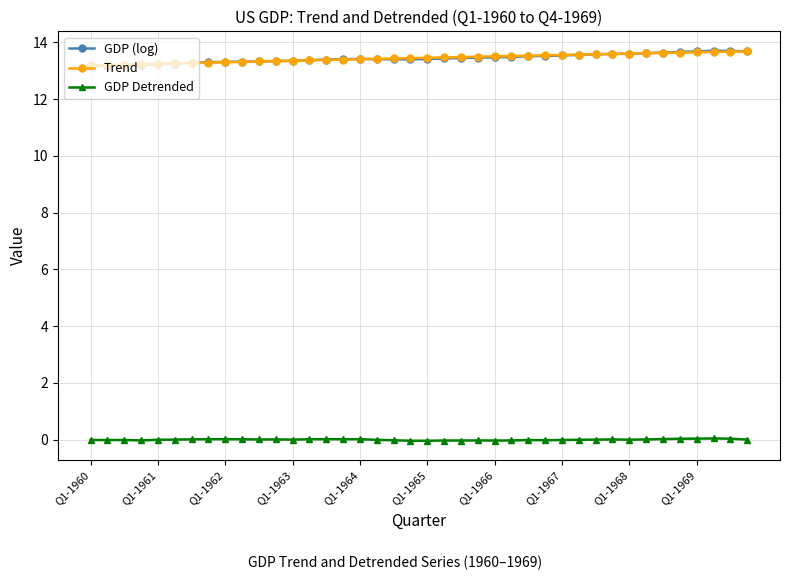

What is the value of the Trend point at the 40th from the left?

13.7